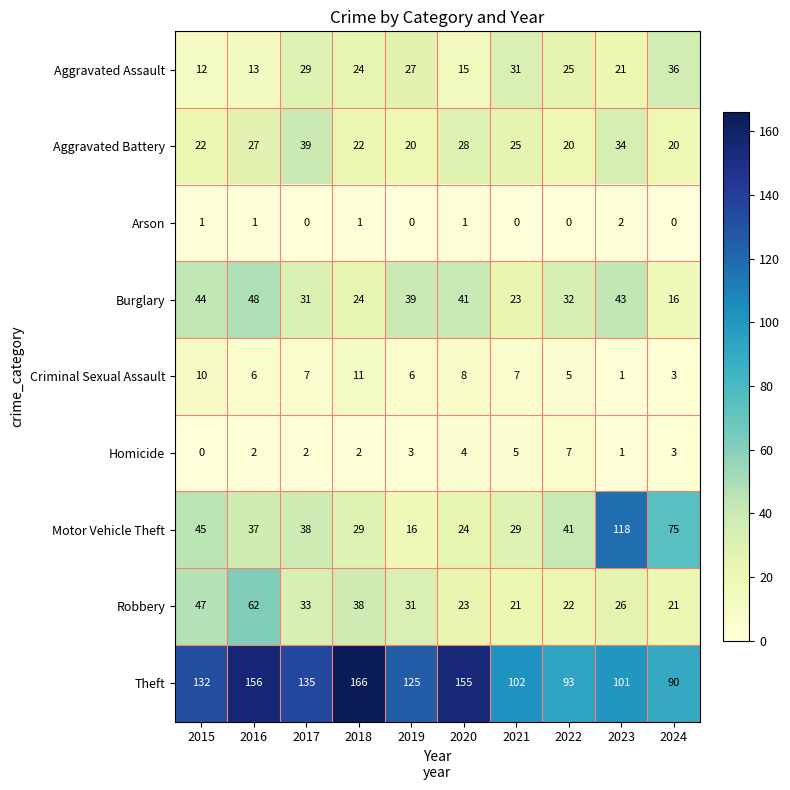

Which series changed the most between 2017 and 2021?

Theft